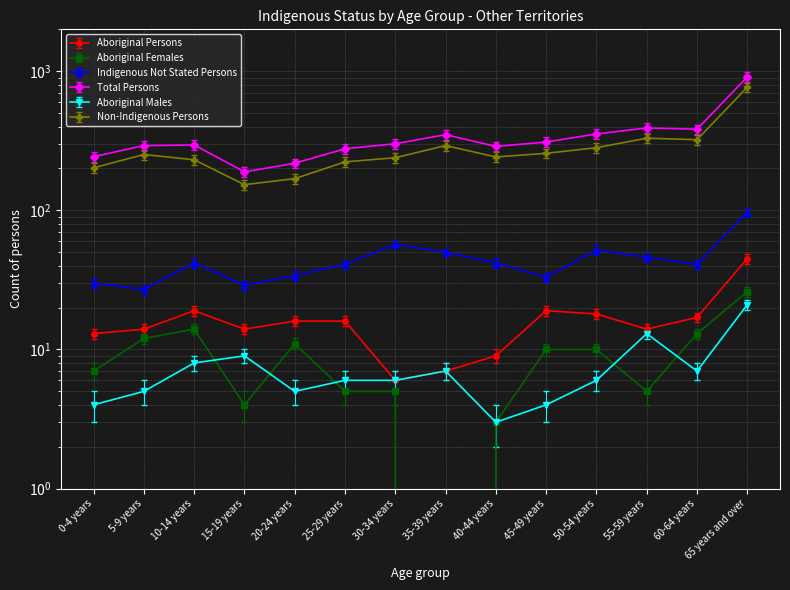

True or false: Indigenous Not Stated Persons and Aboriginal Persons intersect in this chart.

False